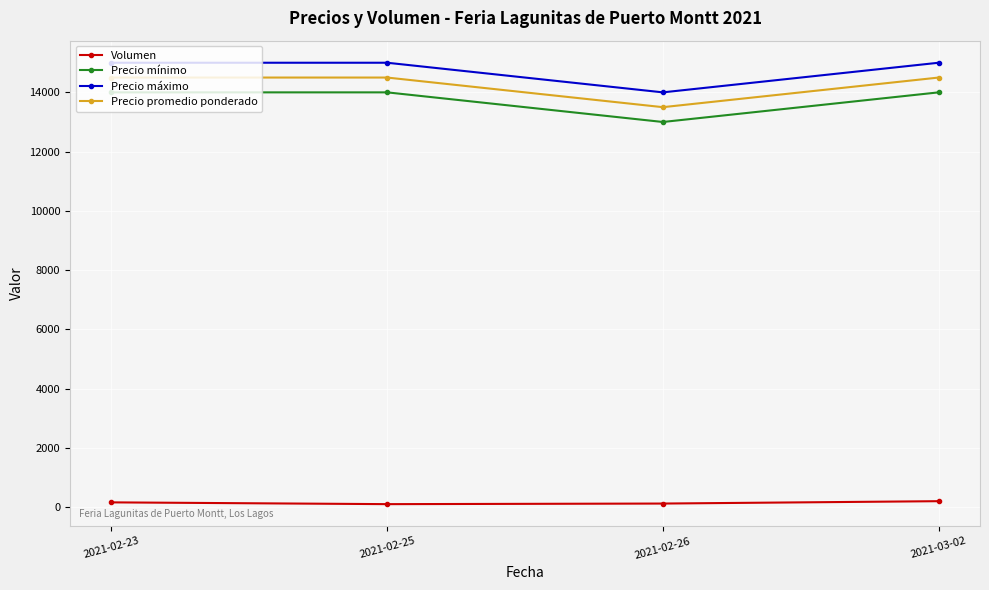

True or false: Precio mínimo and Volumen intersect in this chart.

False